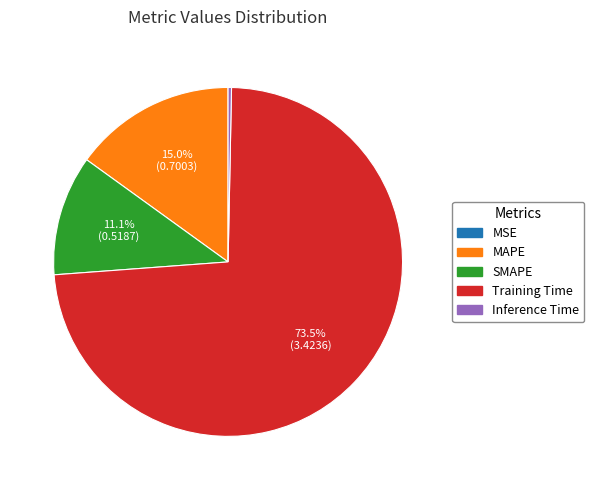

What percentage is the MAPE slice, to the nearest percent?

15%